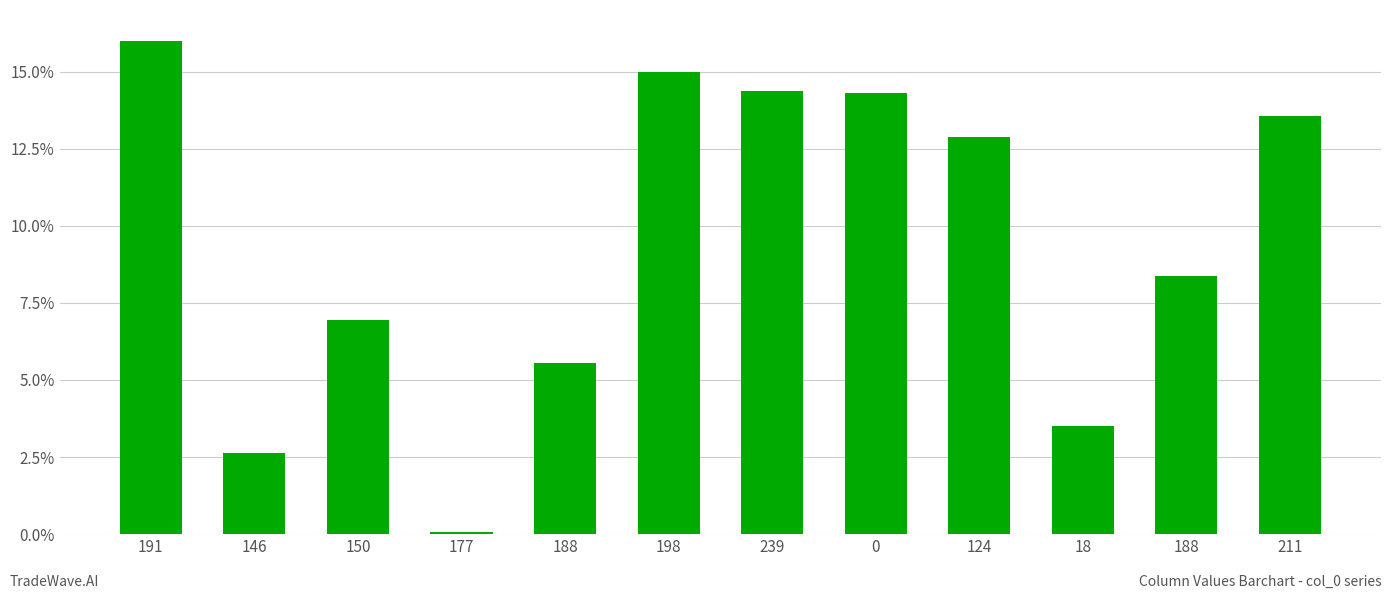

Between 191 and 211, which is larger?

191